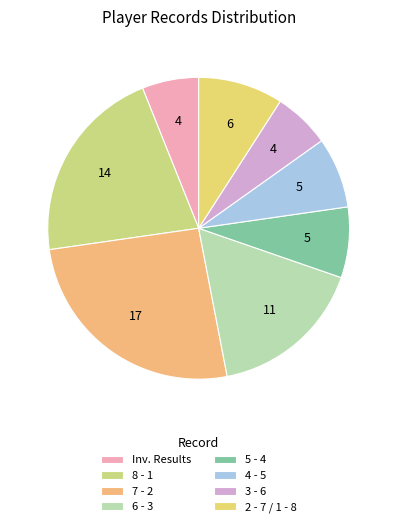

Approximately how many times larger is the value at 6 - 3 compared to 4 - 5?

2.2